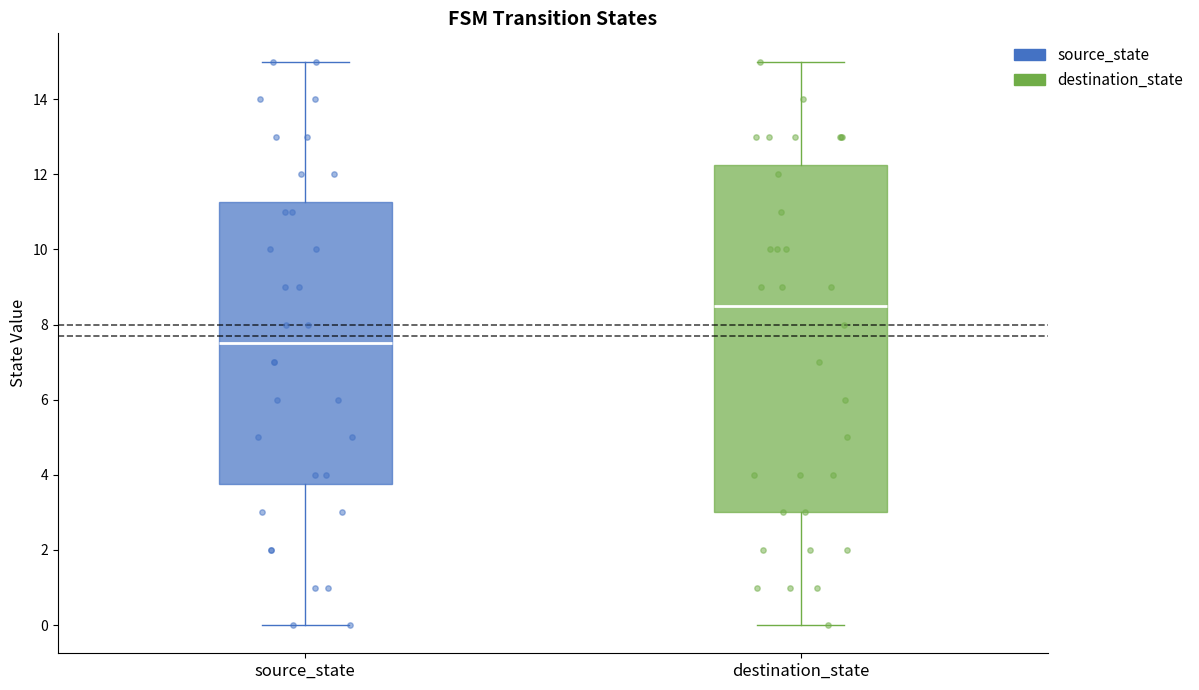

Reading left to right, transcribe this box plot: for each box, give where its median line is, the range the box spans, and where its two whiskers end, as read against the y-axis. The values are not printed on the chart, so give them approximately, as read against the axis.

source_state: median 7.6, box 3.8 to 11.2, whiskers 0.0 to 15.0
destination_state: median 8.6, box 3.0 to 12.2, whiskers 0.0 to 15.0